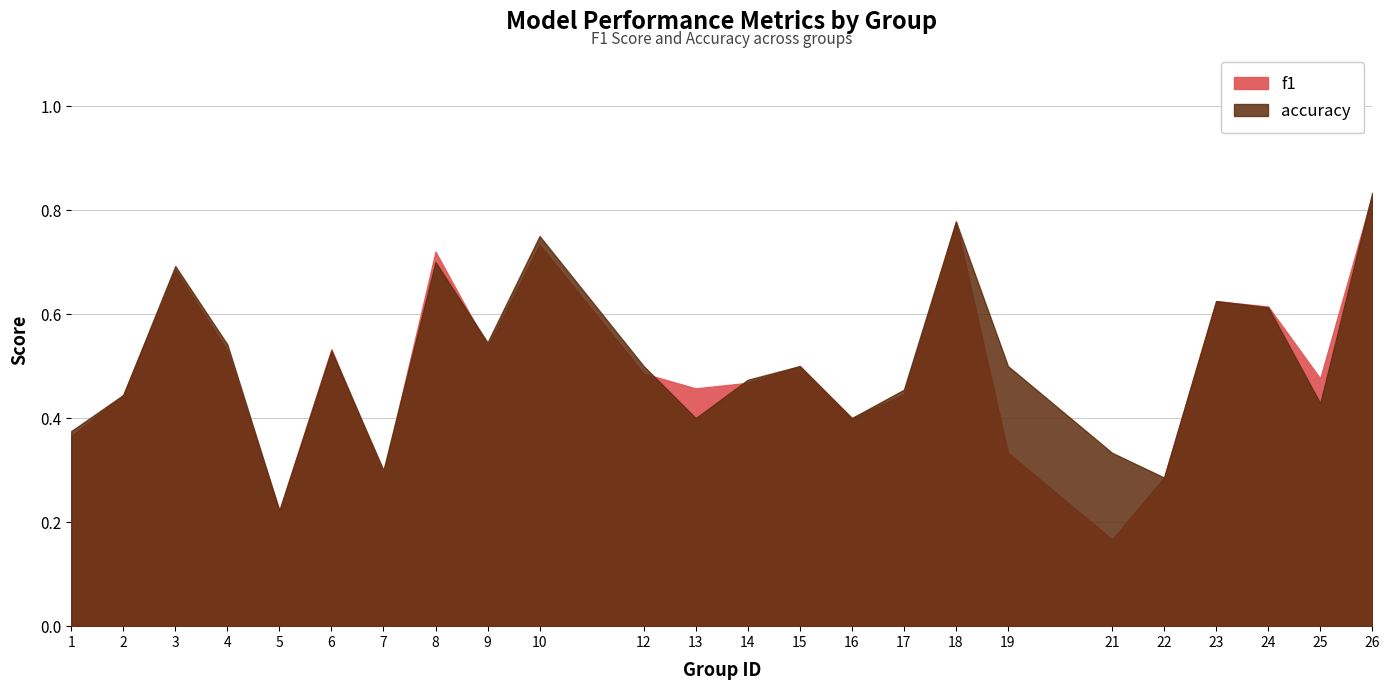

Between 19 and 18, which is larger?

18